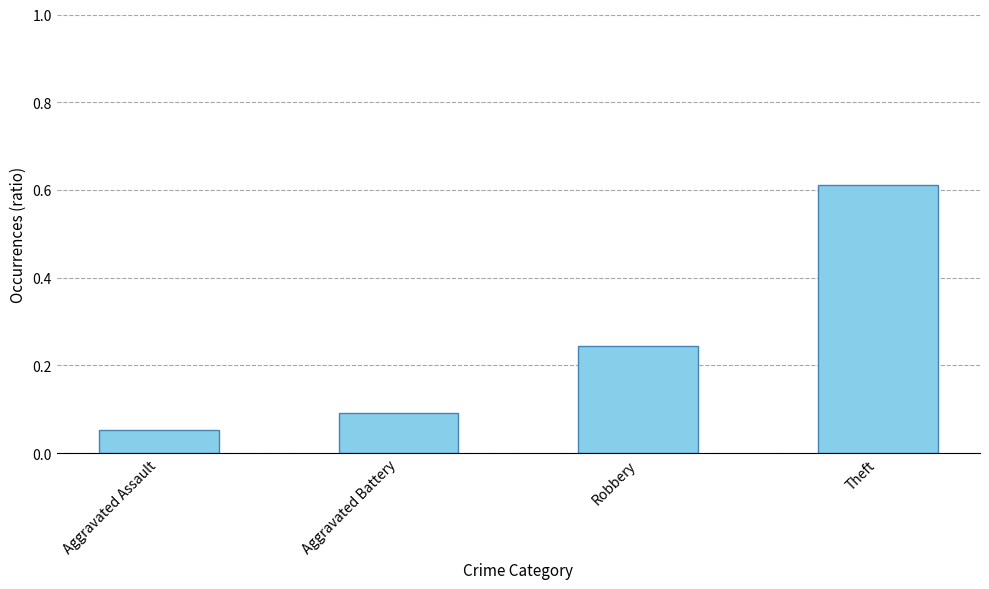

What position from the right is Robbery?

2